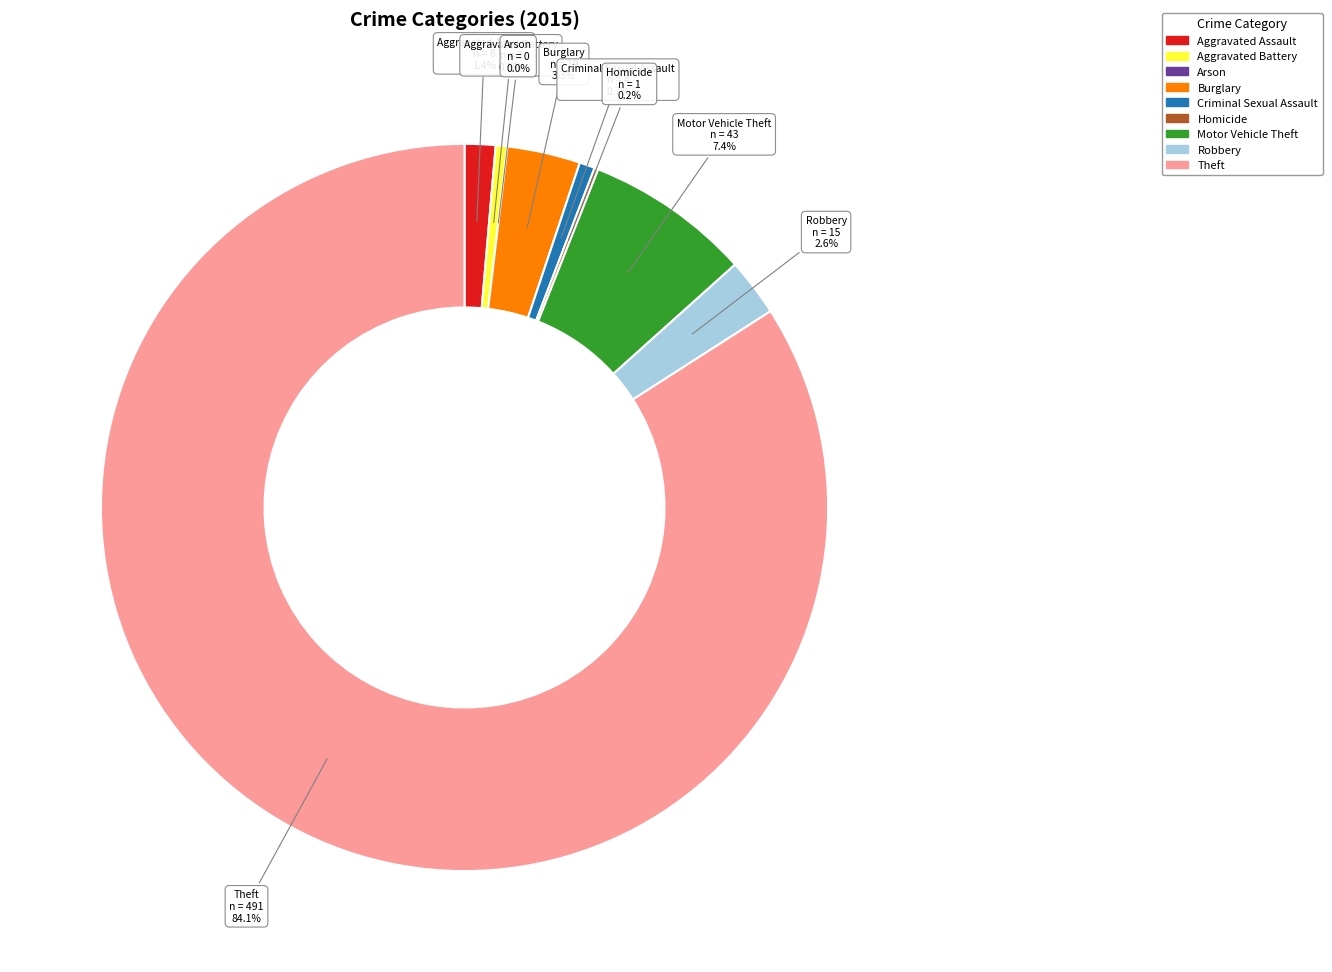

Is the sum of Aggravated Battery and Arson greater than half?

No